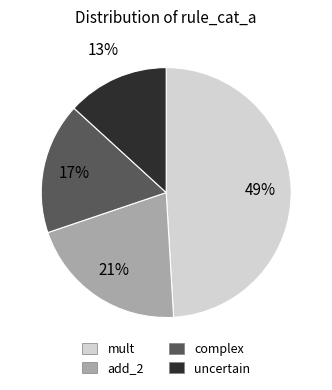

Is the sum of uncertain and mult greater than half?

Yes